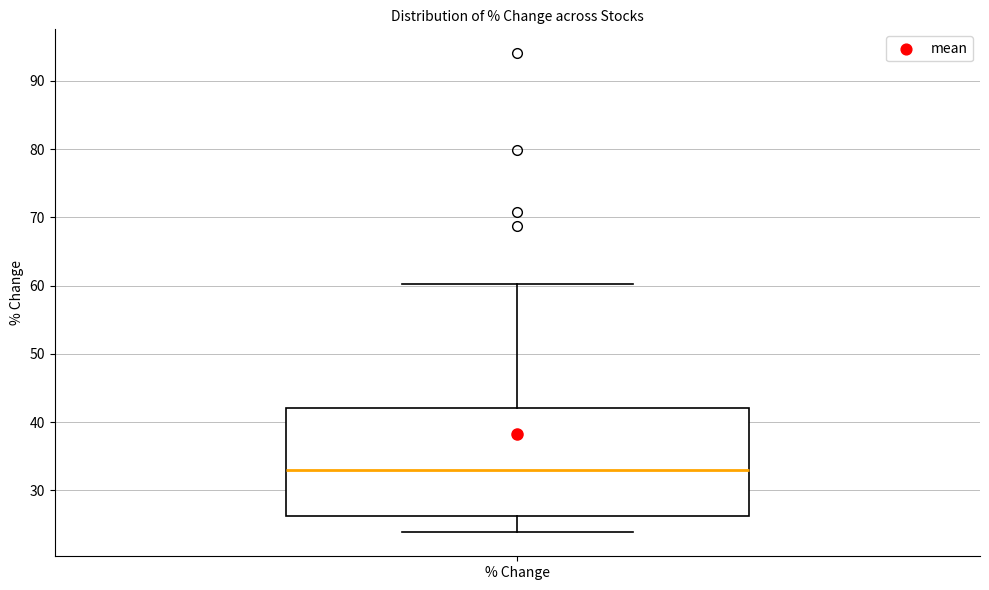

Transcribe this box plot: give where the median line is, the range the box spans, and where the two whiskers end, as read against the y-axis. The values are not printed on the chart, so give them approximately, as read against the axis.

median 33, box 26 to 42, whiskers 24 to 60